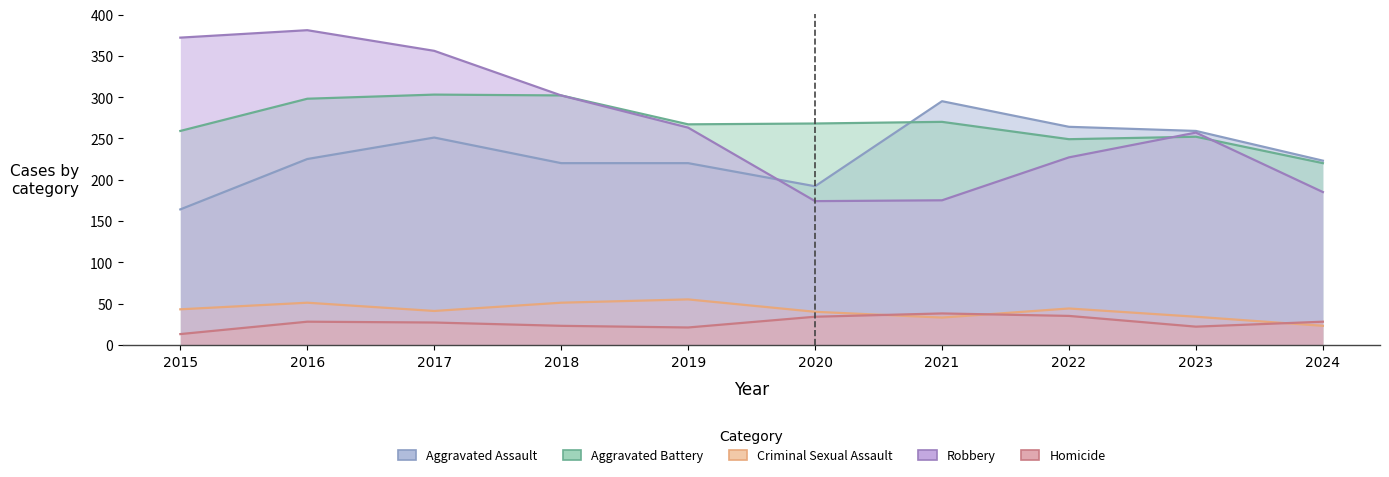

At 2024, list the series in order from largest to smallest.

Aggravated Assault_line, Aggravated Battery_line, Robbery_line, Homicide_line, Criminal Sexual Assault_line